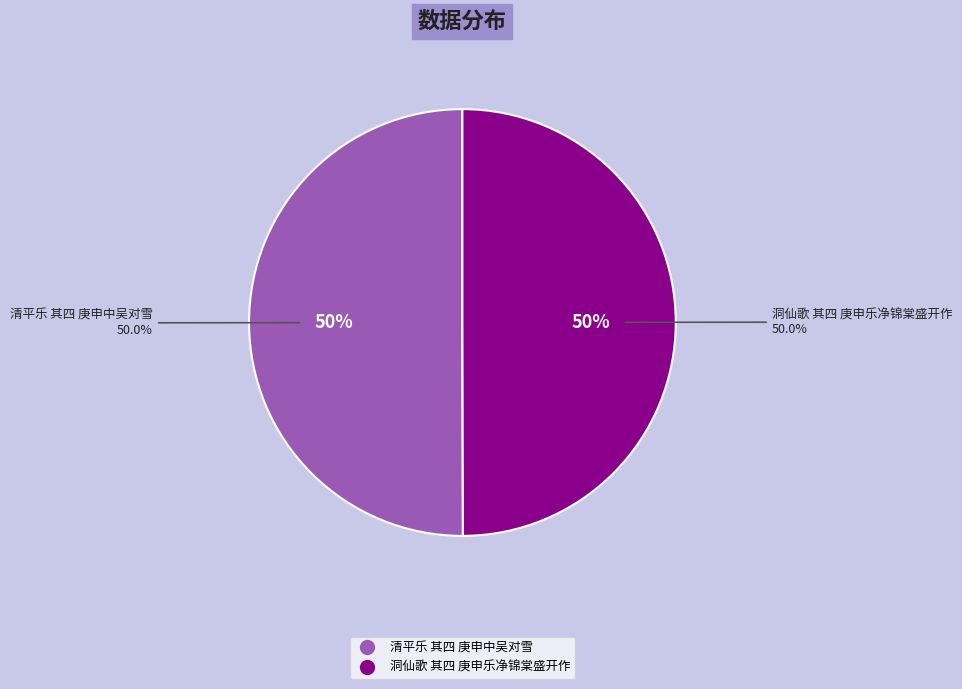

Combined, what portion of the pie is 清平乐 其四 庚申中吴对雪 and 洞仙歌 其四 庚申乐净锦棠盛开作?

100.0%